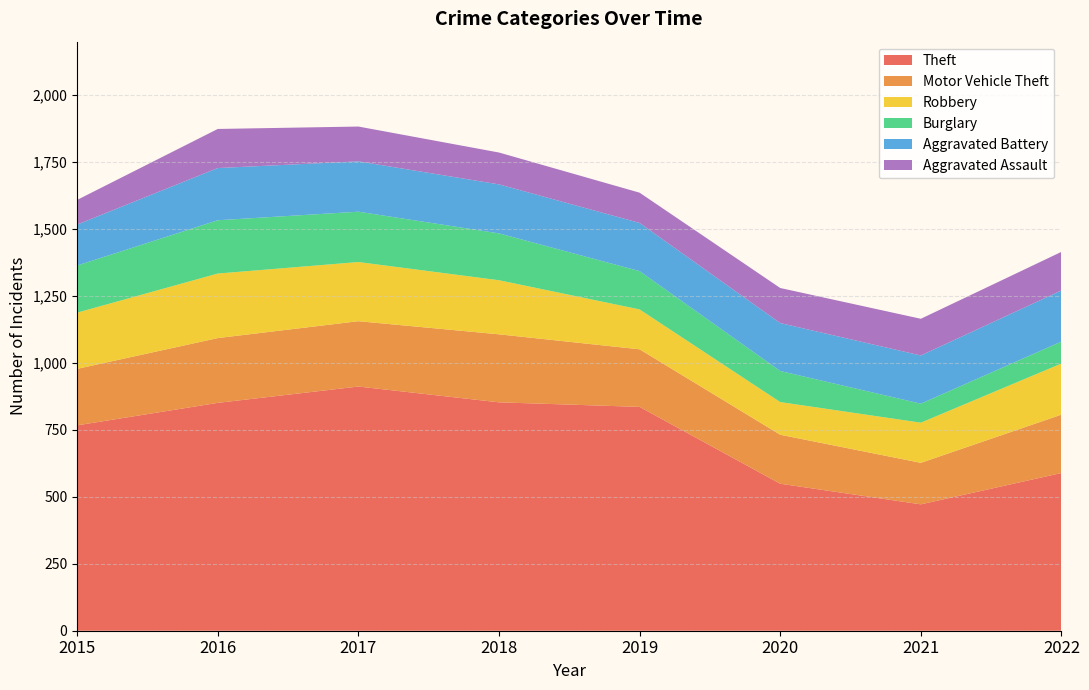

Reading left to right, list all the values displayed in this chart.

Theft: 767	851	912	853	836	549	472	589
Motor Vehicle Theft: 211	242	244	254	215	183	155	218
Robbery: 210	241	221	202	149	122	150	191
Burglary: 176	199	188	175	143	116	71	82
Aggravated Battery: 153	195	188	183	180	179	180	191
Aggravated Assault: 92	146	130	119	113	131	137	144